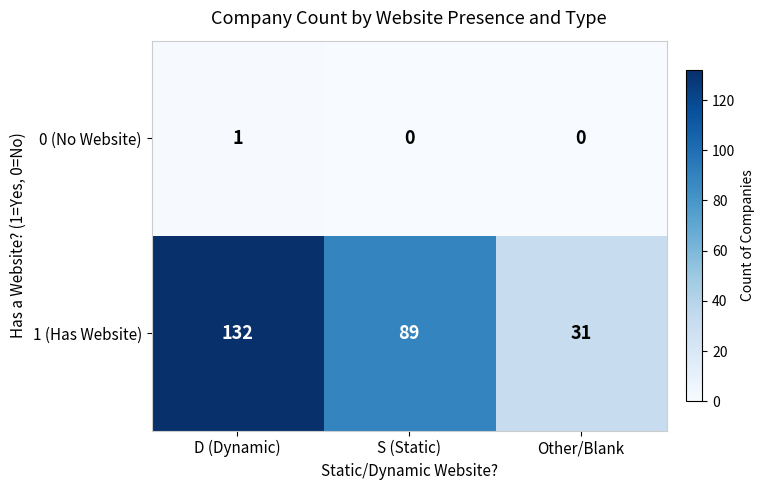

Rank the series at Other/Blank from lowest to highest value.

0 (No Website), 1 (Has Website)